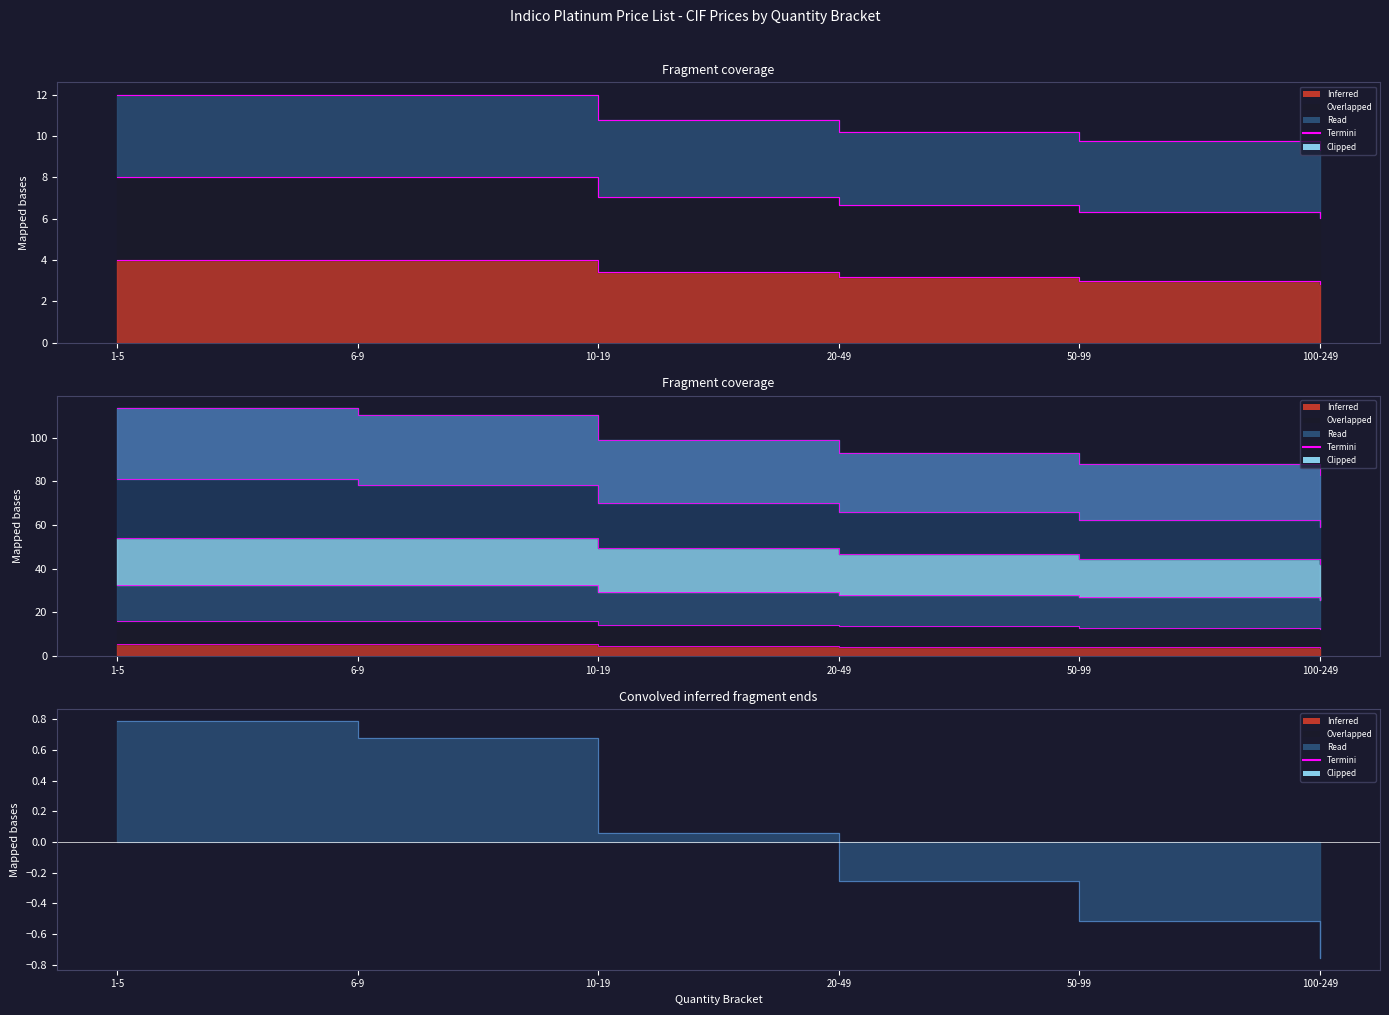

Is the value of COMPRESSION TIGHTS at 1-5 greater than the value of DRAGON BOAT SHIRT at 20-49?

Yes